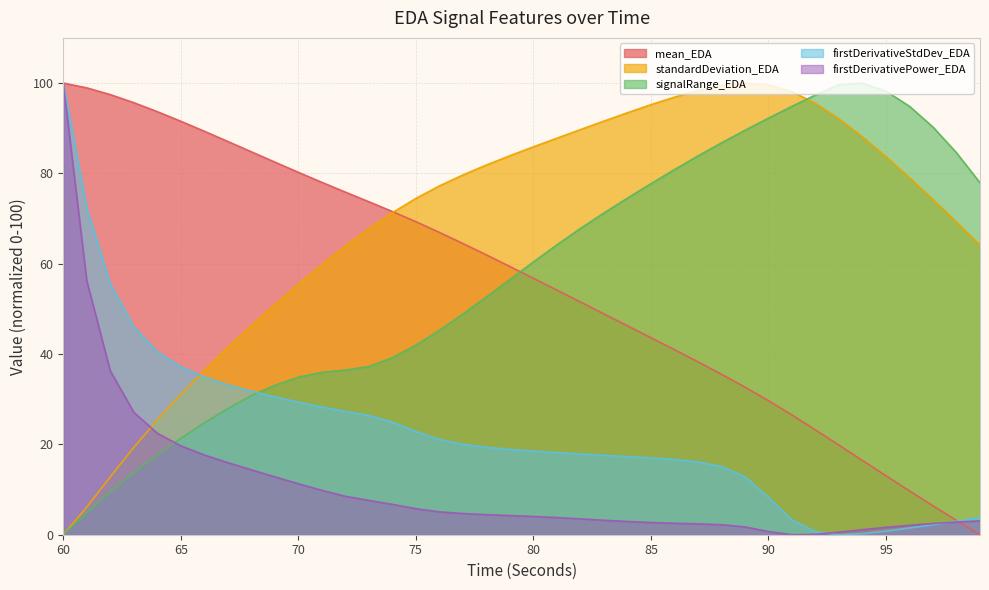

Where is firstDerivativePower_EDA nearest to the value 50?

61